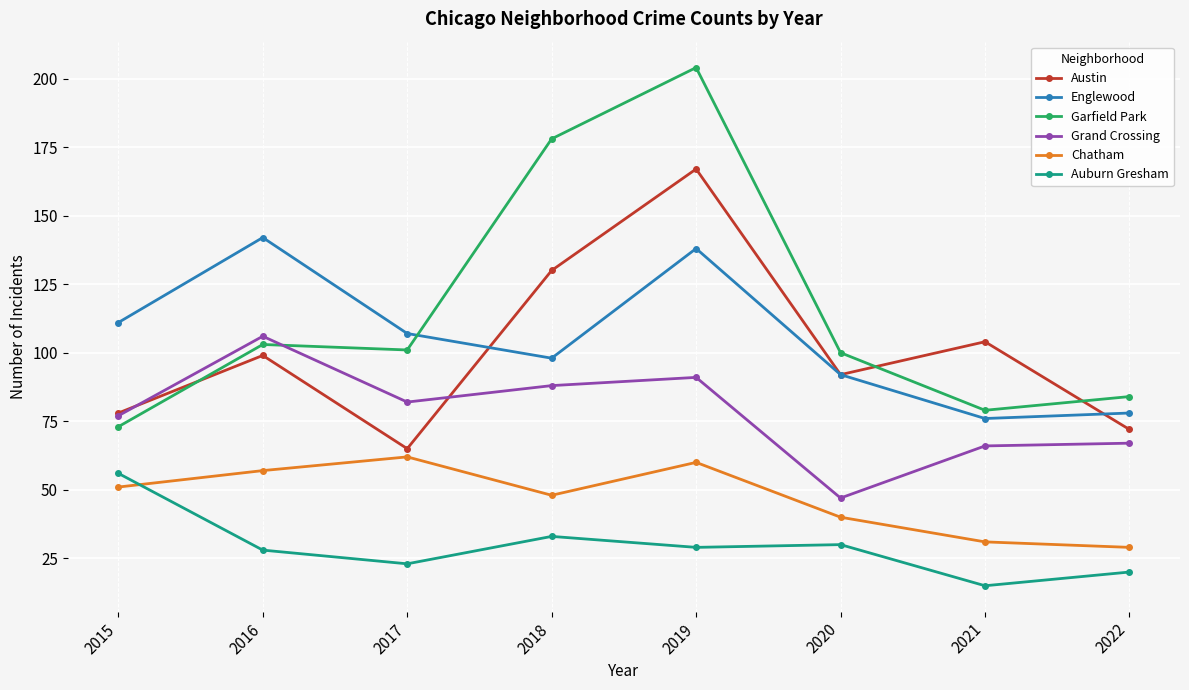

What is the value of the Grand Crossing point at the 2nd from the left?

106